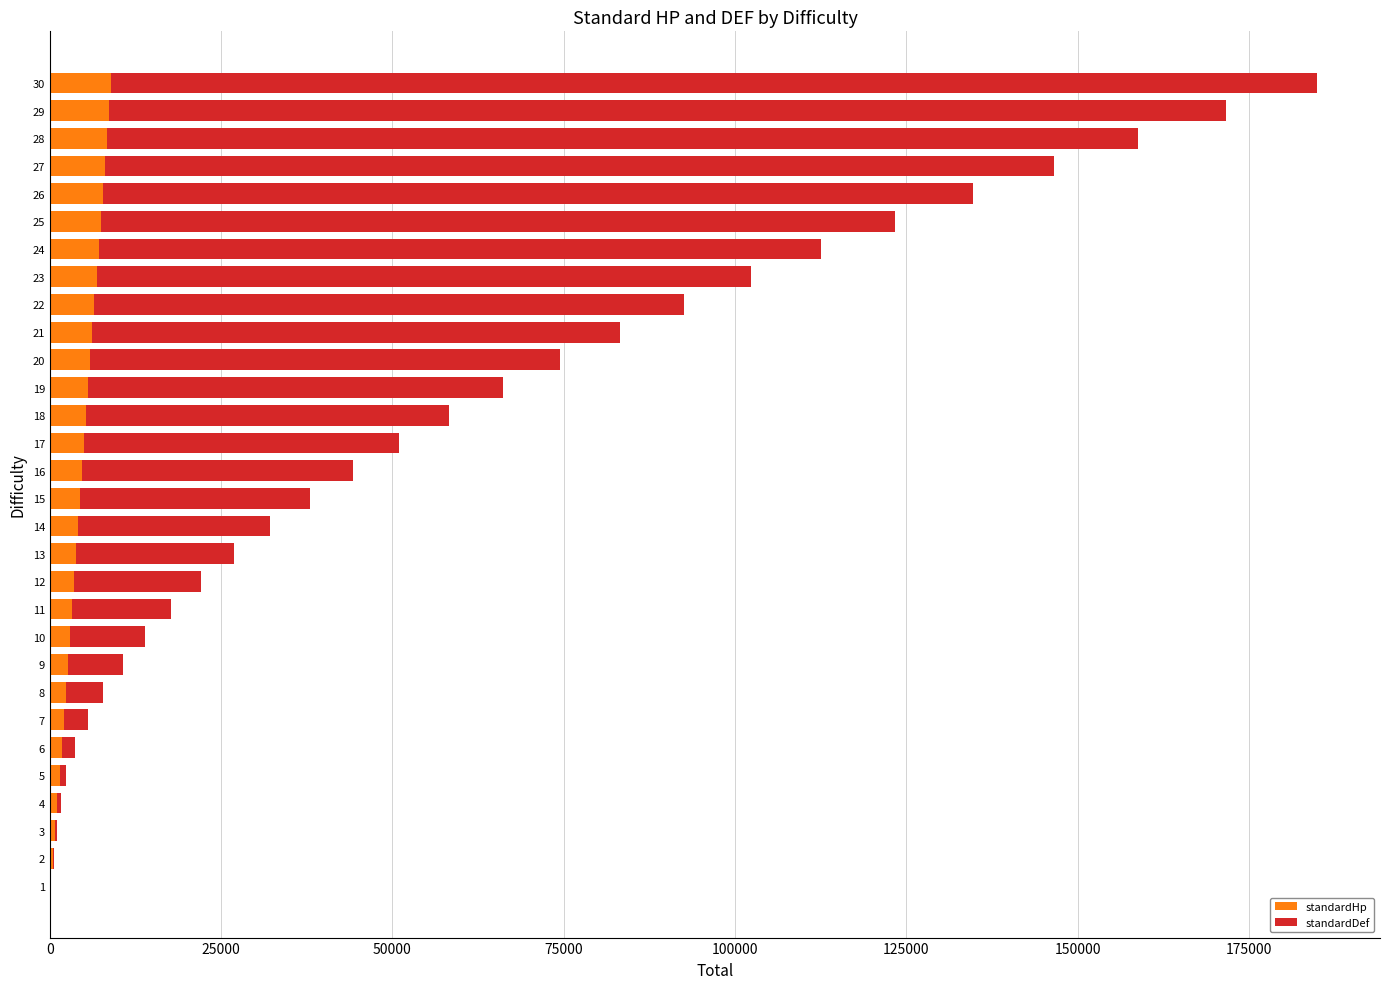

What is the maximum value for standardHp?

8900